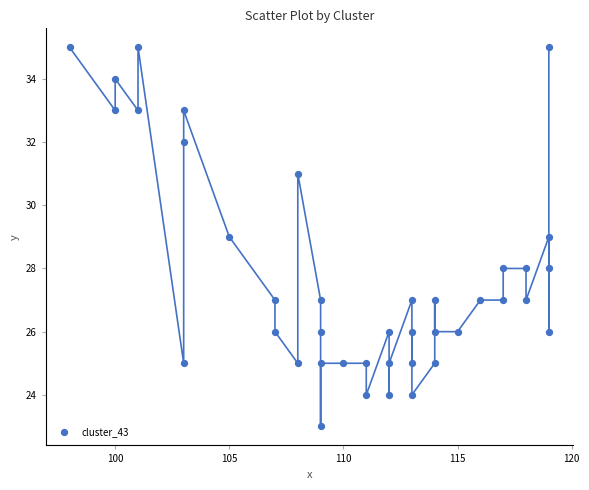

What is the range of Y values (max minus min)?

12